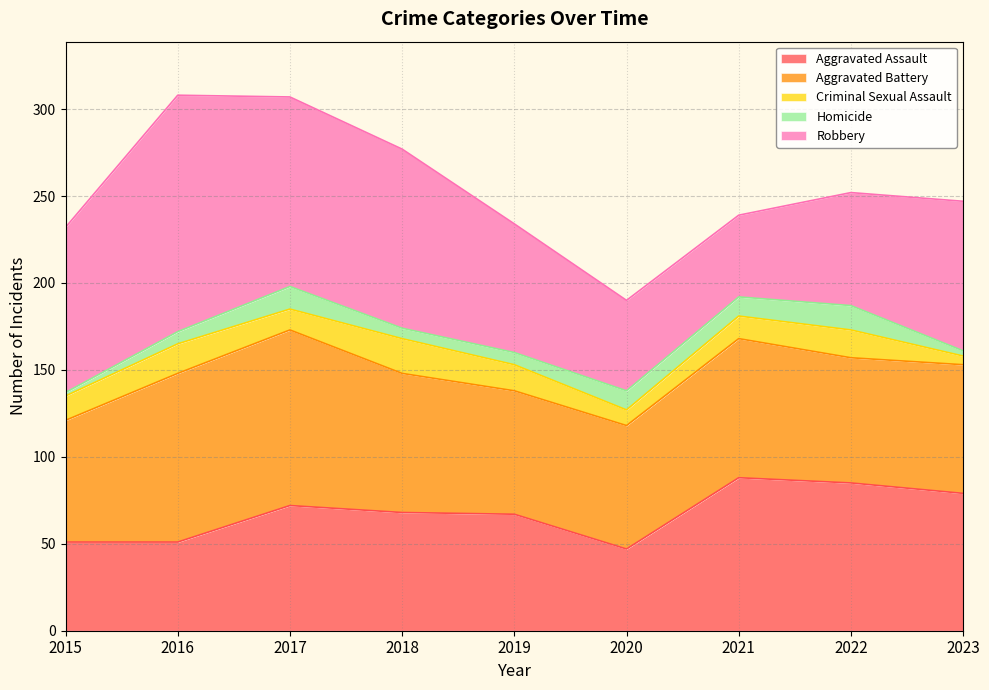

How many values in the Criminal Sexual Assault series are below 14?

4